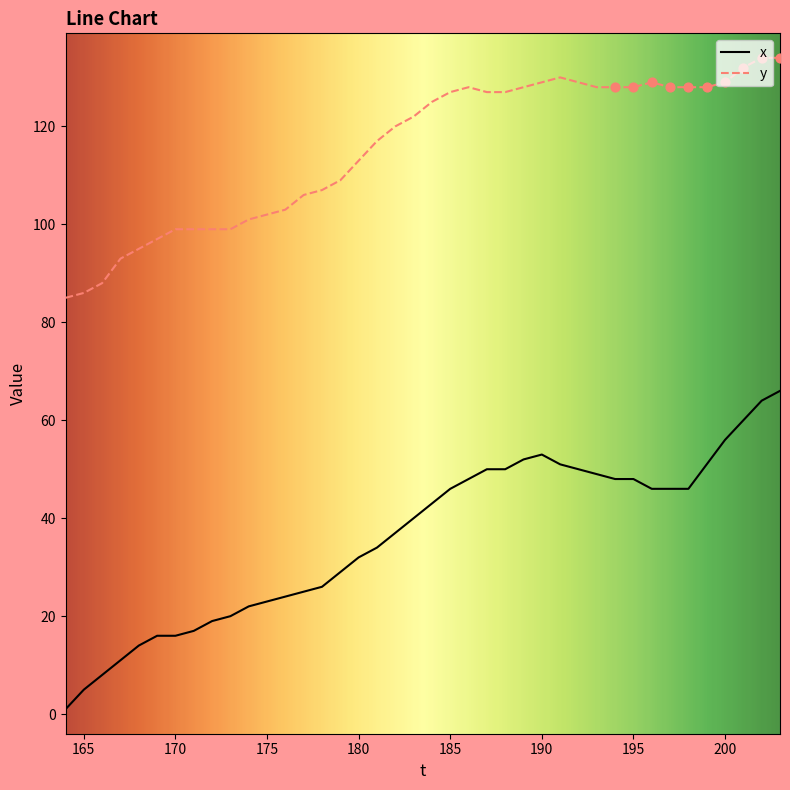

Which series has the widest spread of values?

x